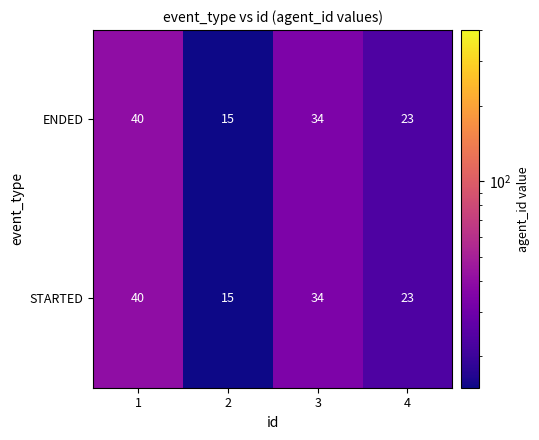

What is the difference between the STARTED values at 4 and 2?

8